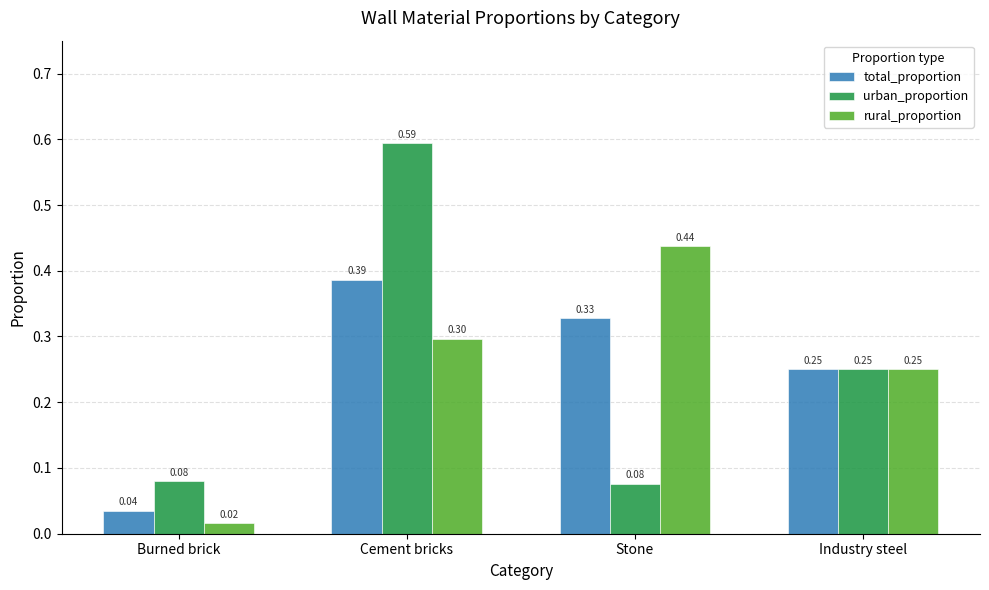

Where is total_proportion nearest to the value 0?

Burned brick